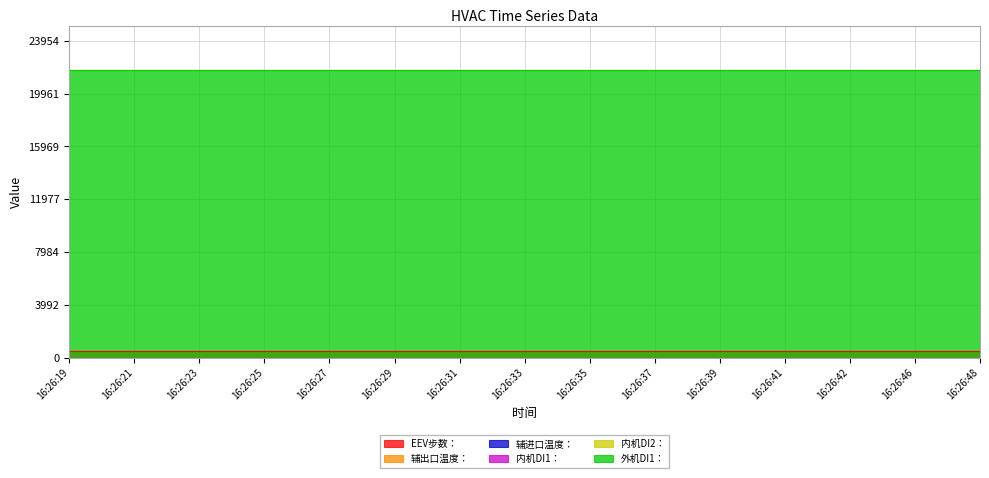

True or false: 辅出口温度： has a value of 0 at 16:26:48.

True